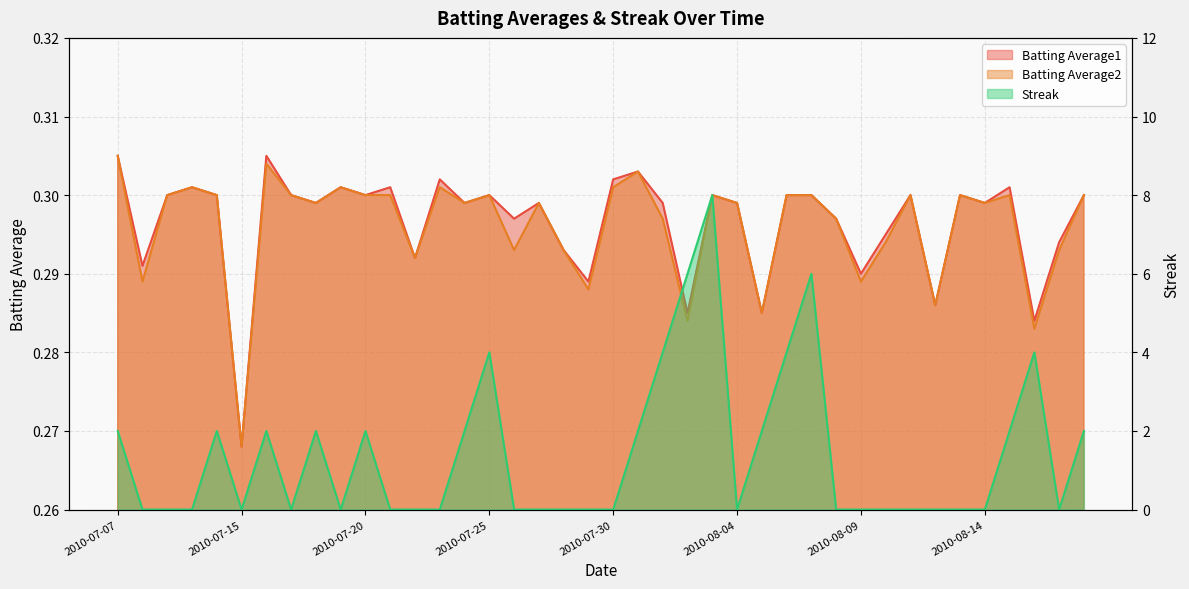

How many lines are shown in the chart?

3